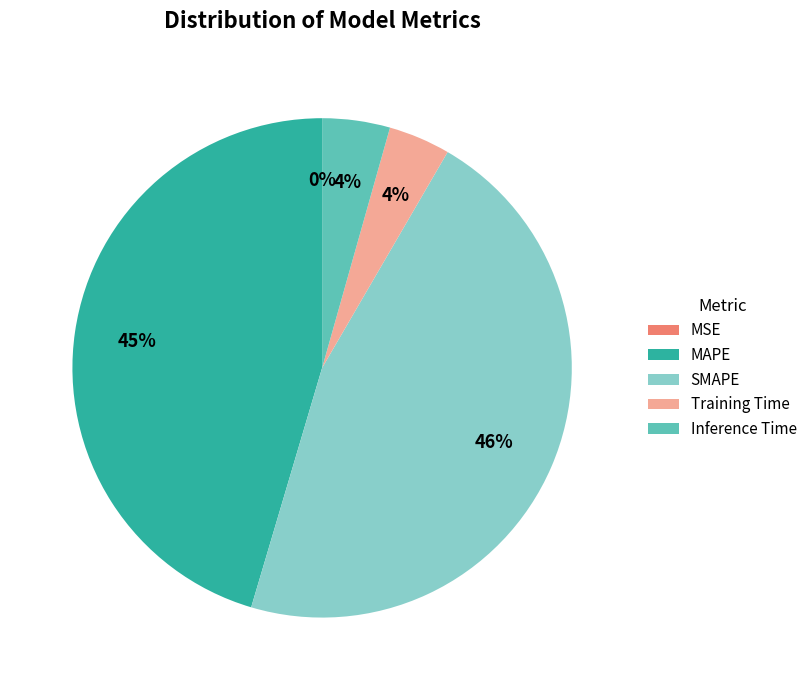

Which slice is the largest?

SMAPE